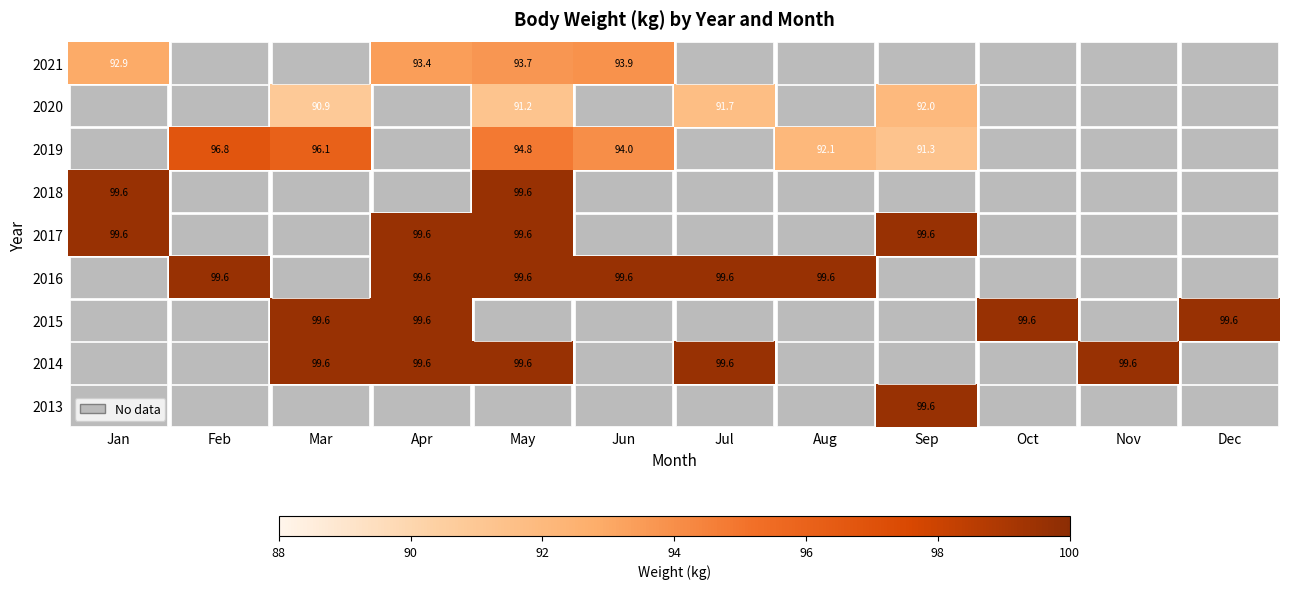

The value of 2016 at Jun is 173.1. True or false?

False